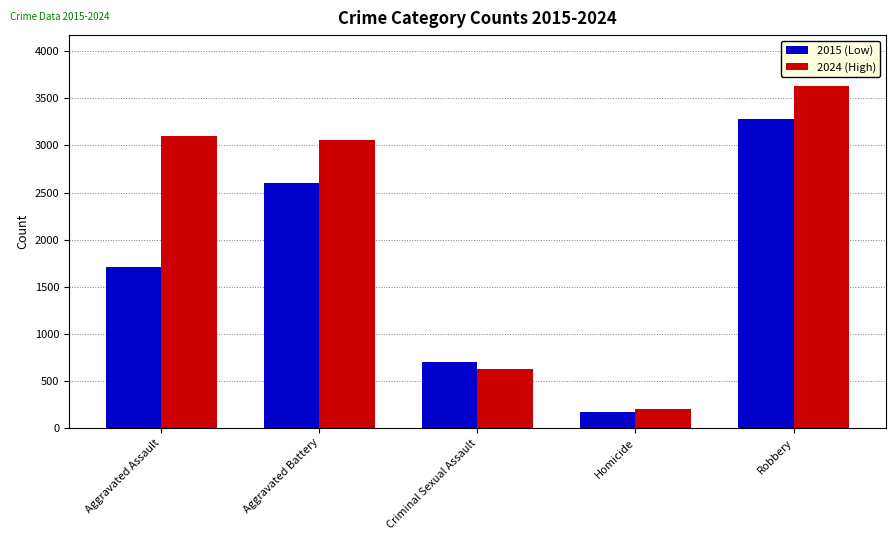

Reading right to left, extract all data points from this chart.

2015 (Low): Robbery=3279	Homicide=170	Criminal Sexual Assault=701	Aggravated Battery=2598	Aggravated Assault=1707
2024 (High): Robbery=3628	Homicide=205	Criminal Sexual Assault=629	Aggravated Battery=3063	Aggravated Assault=3096